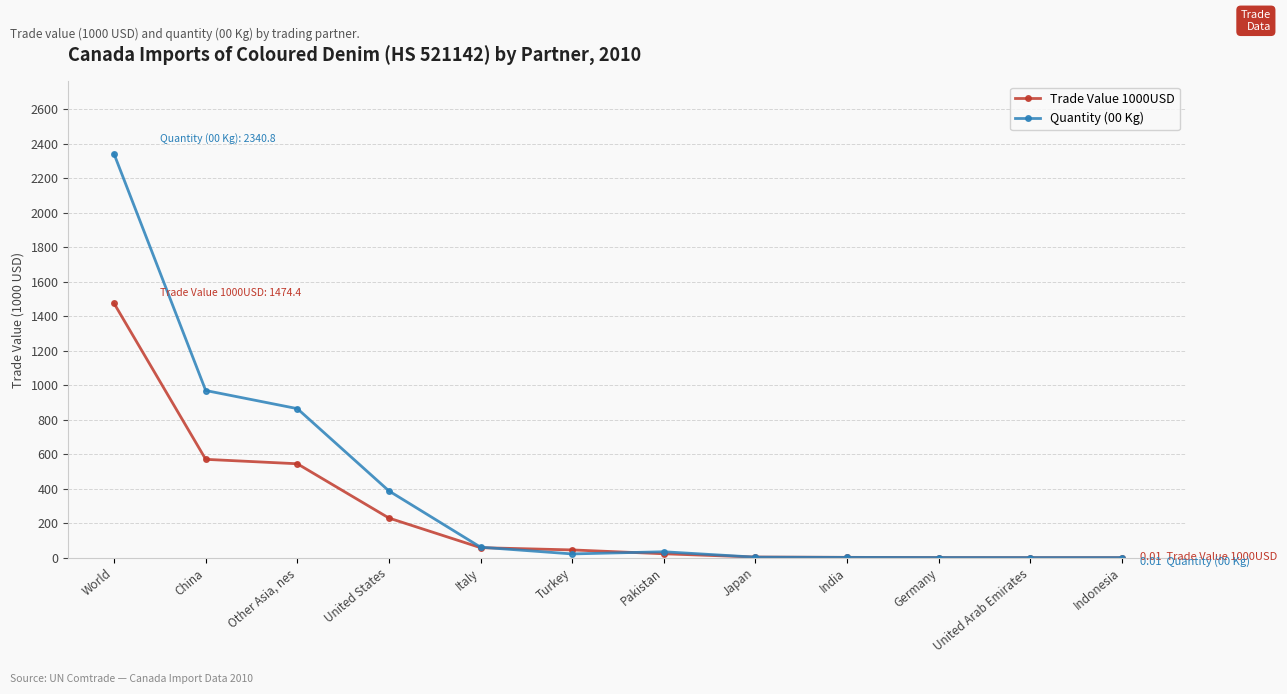

Does the chart have visible grid lines?

Yes